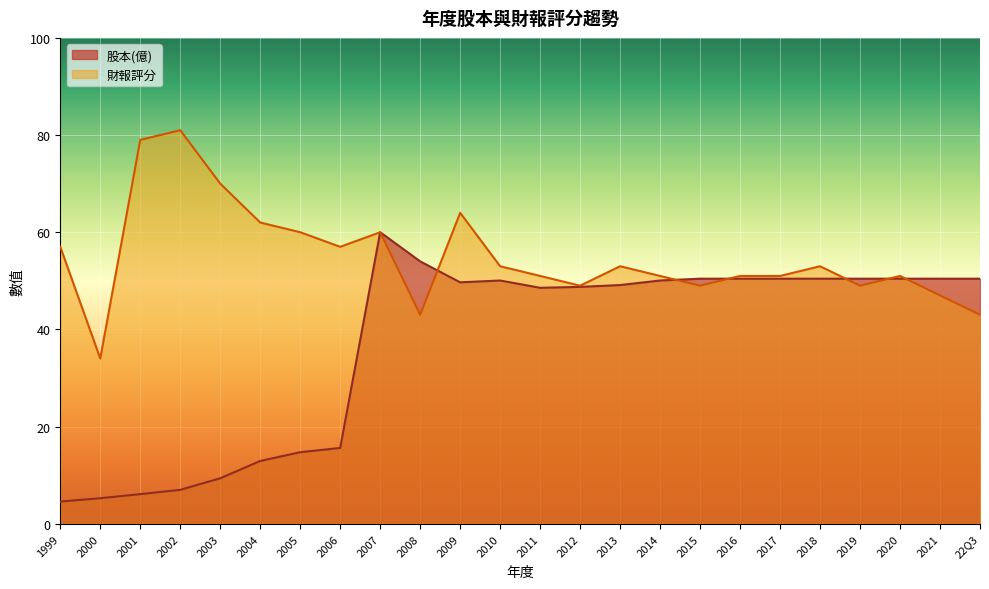

What is the label of the 12th point from the left?

2010